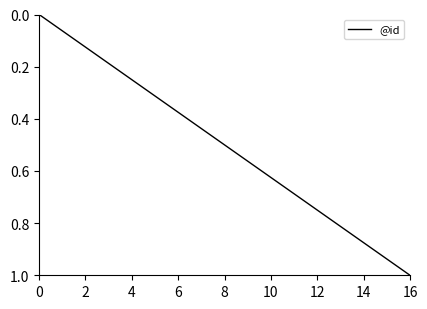

What is the maximum value shown in the chart?

1.0